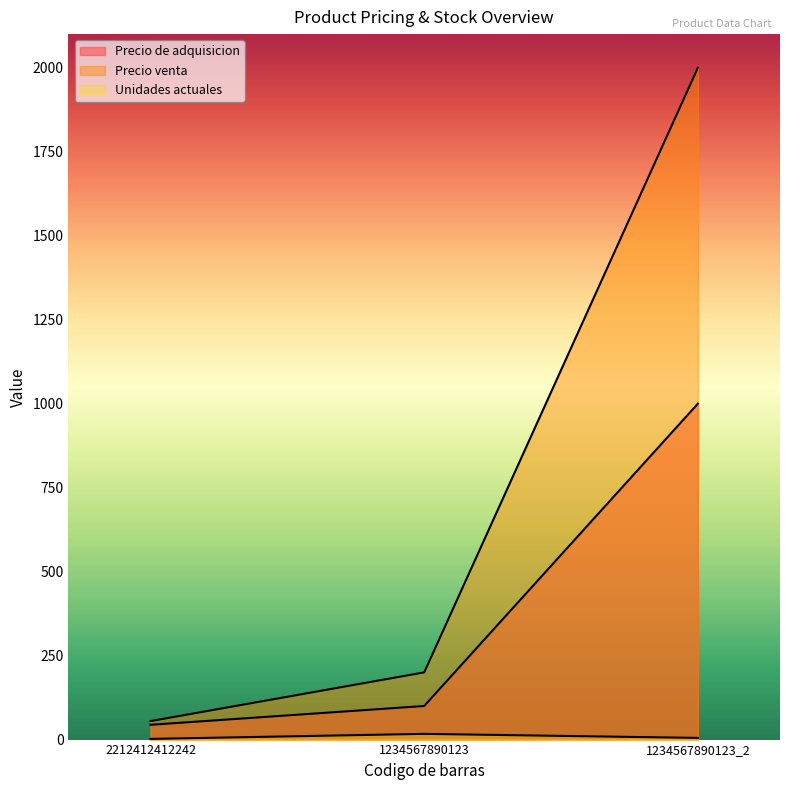

Is the value of Unidades actuales at 1234567890123_2 greater than the value of Precio venta at 1234567890123?

No